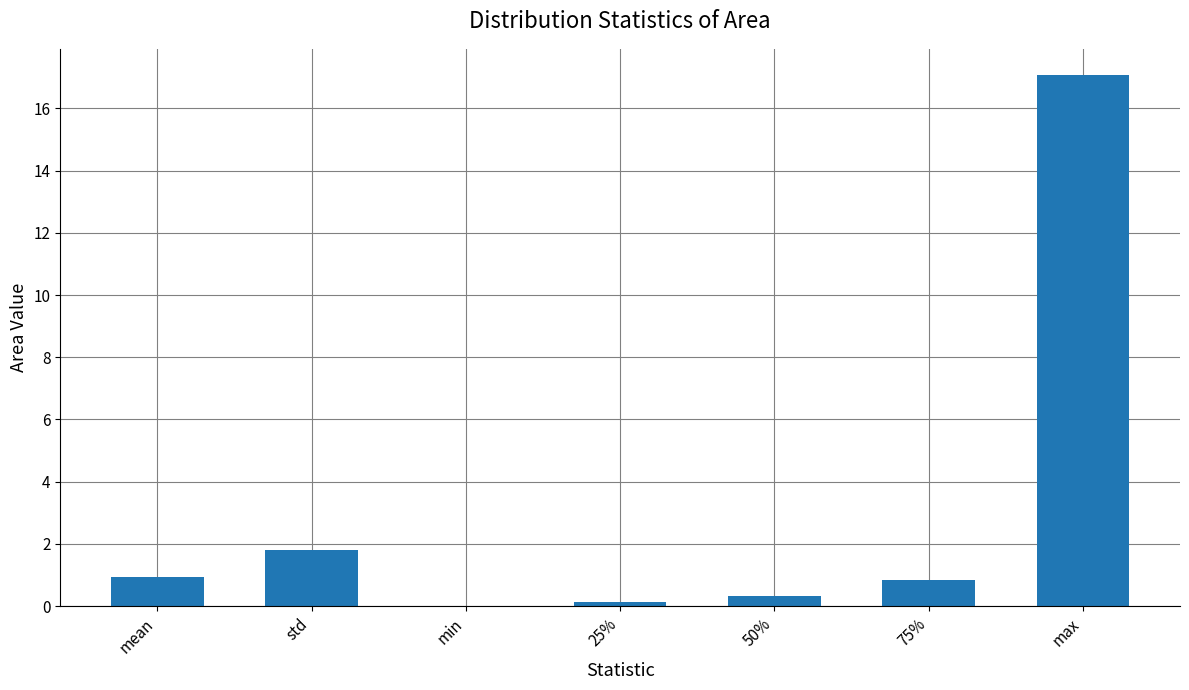

What is the greatest value displayed?

17.1